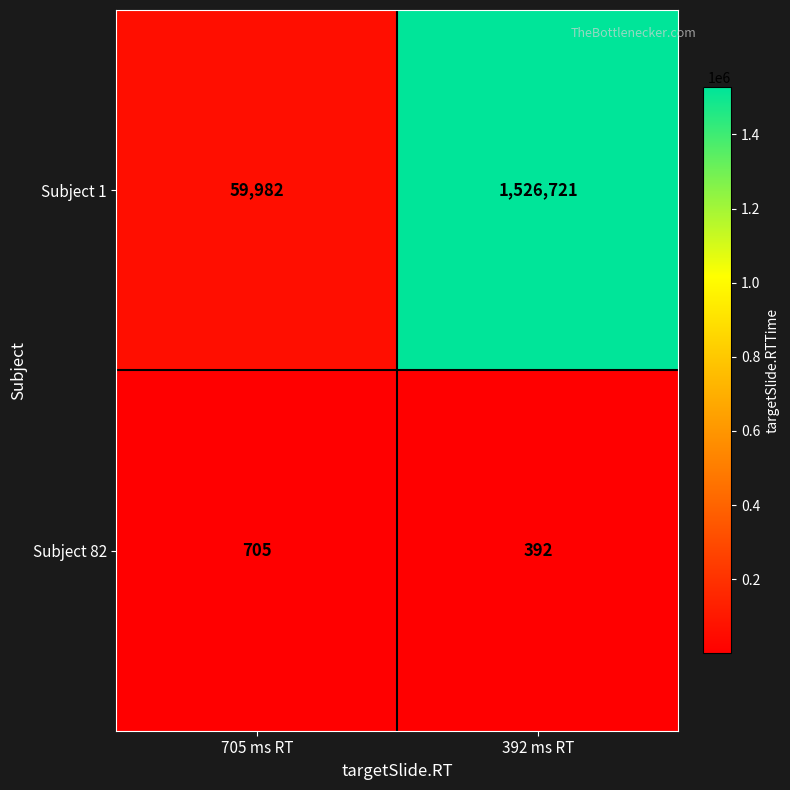

Which series has the largest total across all categories?

Subject 1